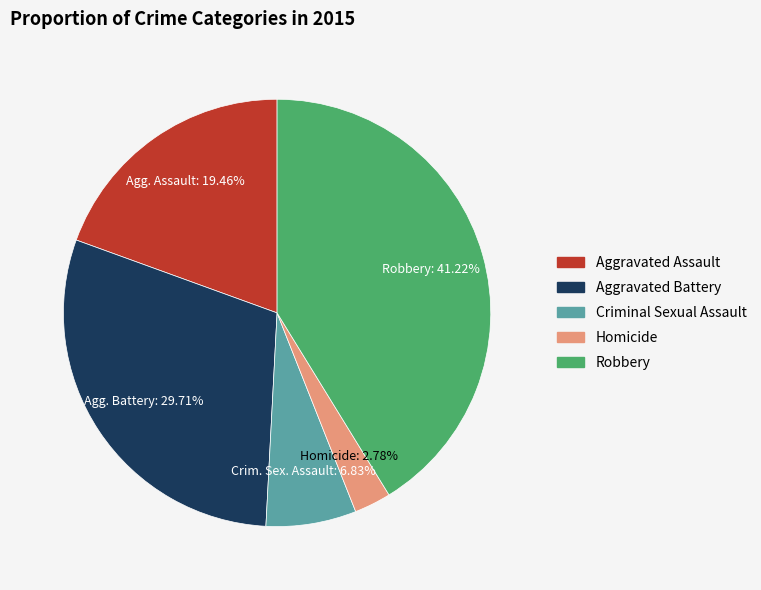

Count the number of slices in the pie.

5